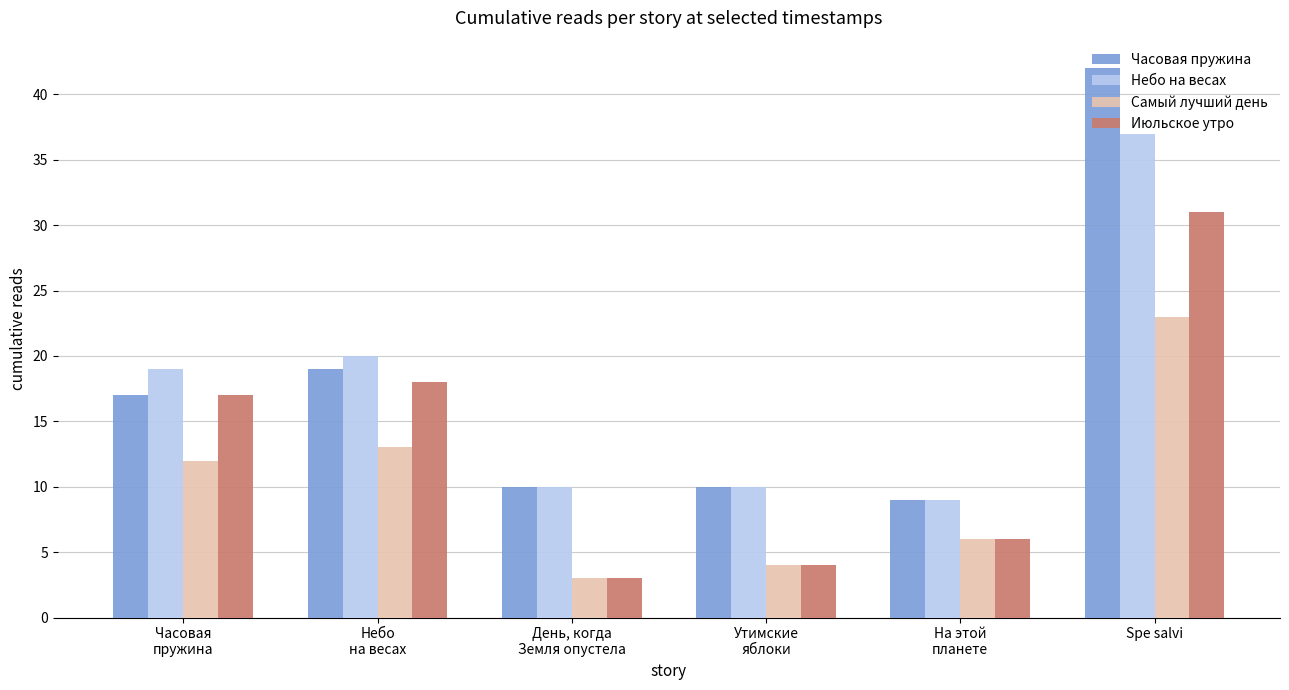

What is the sum of all Июльское утро values?

79